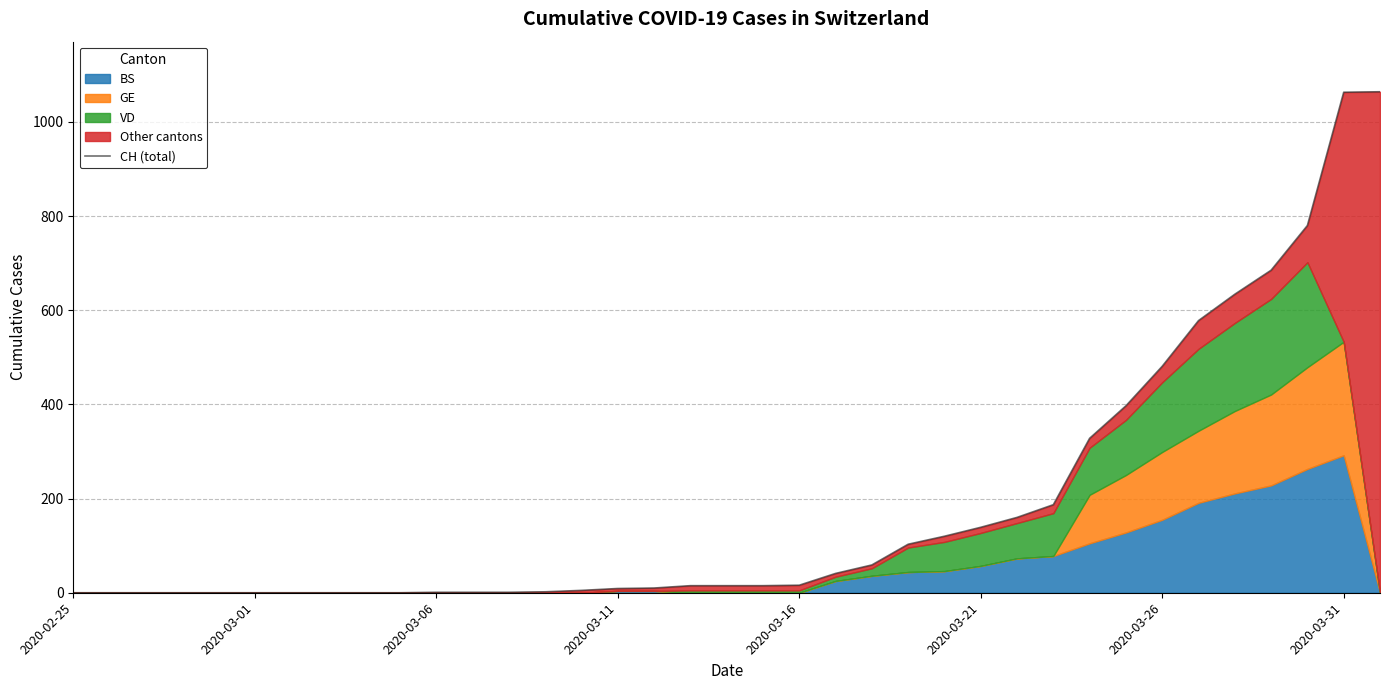

Reading right to left, what are all the values shown in this chart?

1064	1063	780	685	634	578	481	397	328	187	160	139	120	103	59	41	16	15	15	15	10	9	5	2	1	1	1	0	0	0	0	0	0	0	0	0	0